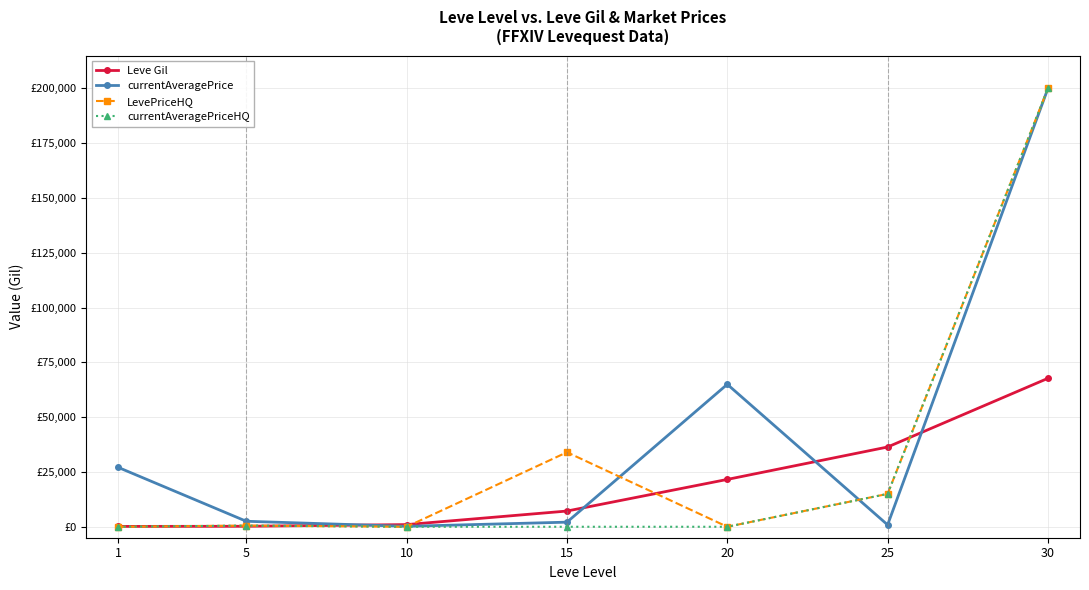

The LevePriceHQ series shows 200000 at 30. True or false?

True